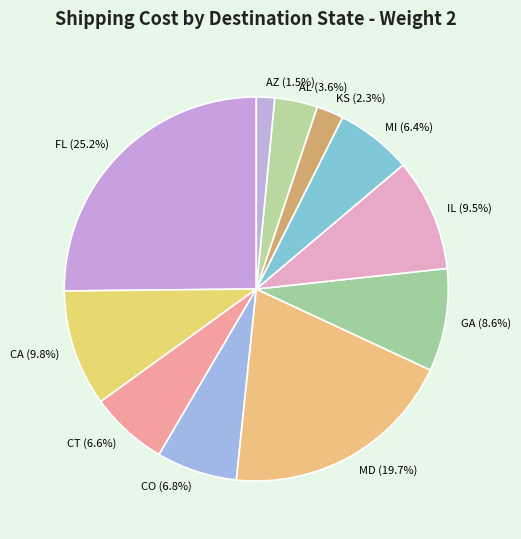

Approximately how many times larger is the value at CA (9.8%) compared to GA (8.6%)?

1.1